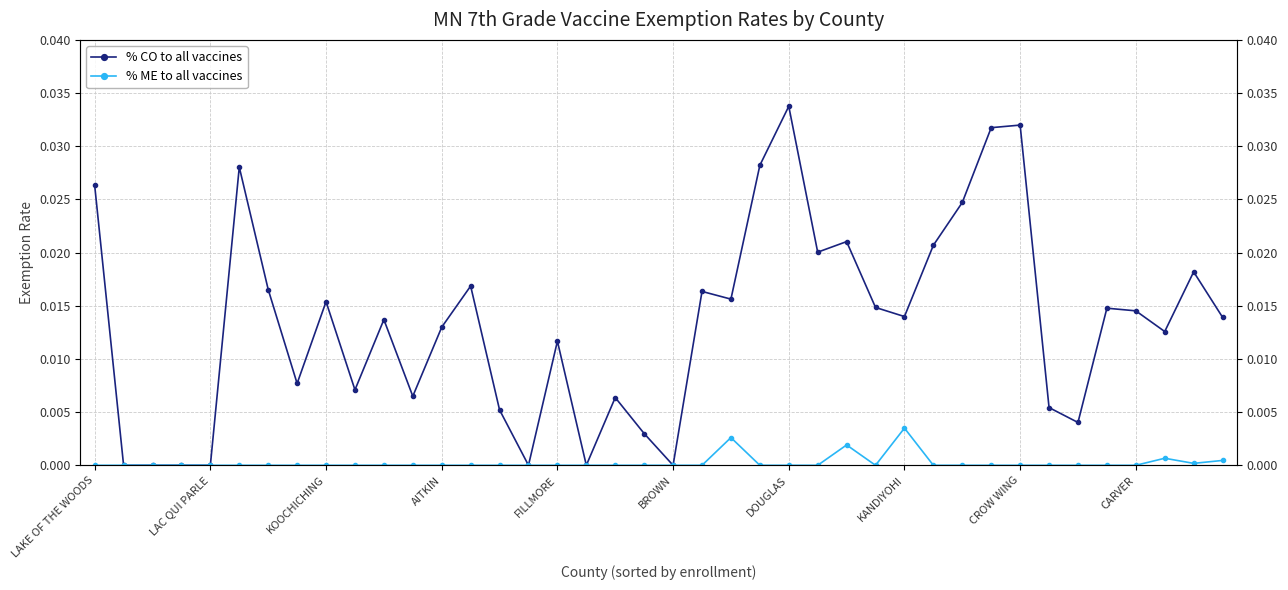

Rank the series by their average value, from highest to lowest.

% CO to all vaccines, % ME to all vaccines